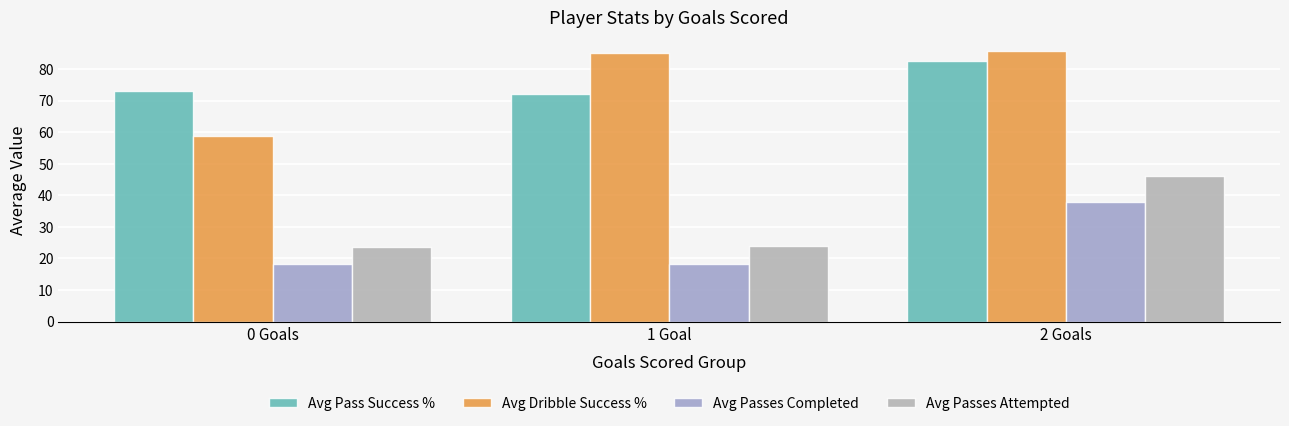

How many groups of bars are there?

3